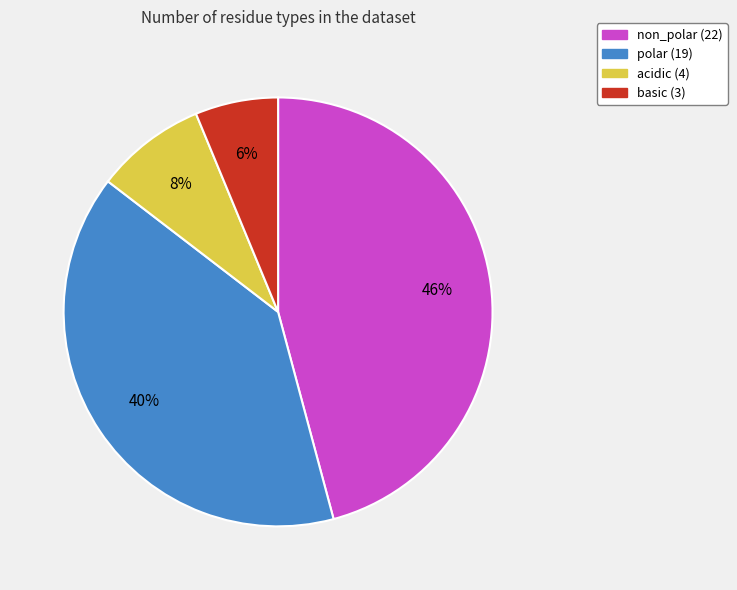

Do non_polar and acidic together represent more than half of the pie?

Yes